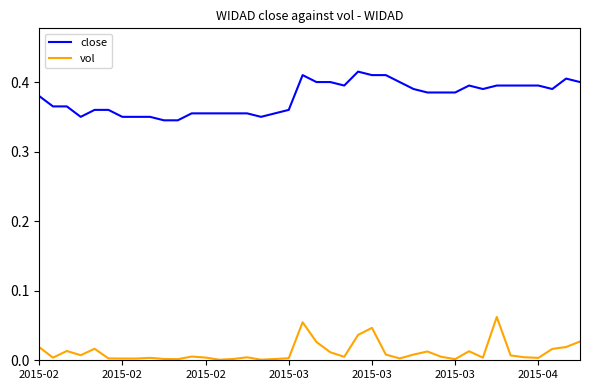

List the series in order of their overall mean, highest first.

close, vol